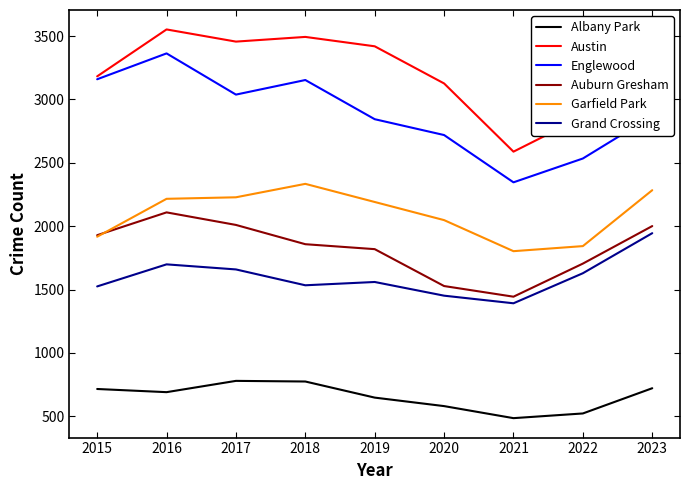

At 2017, list the series in order from smallest to largest.

Albany Park, Grand Crossing, Auburn Gresham, Garfield Park, Englewood, Austin